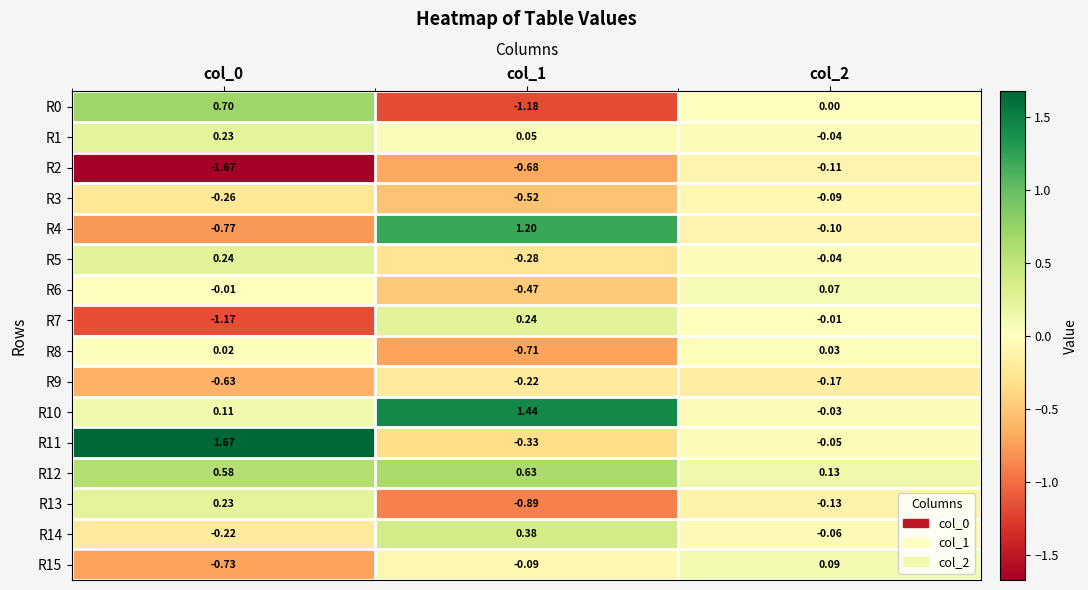

Is the value of R0 at col_0 greater than the value of R1 at col_1?

Yes